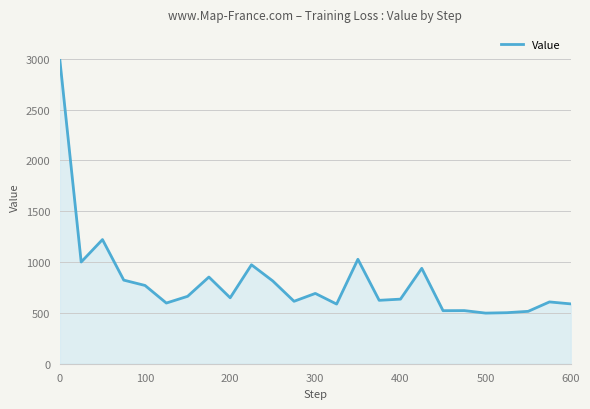

Does the chart display data point markers on the line(s)?

No